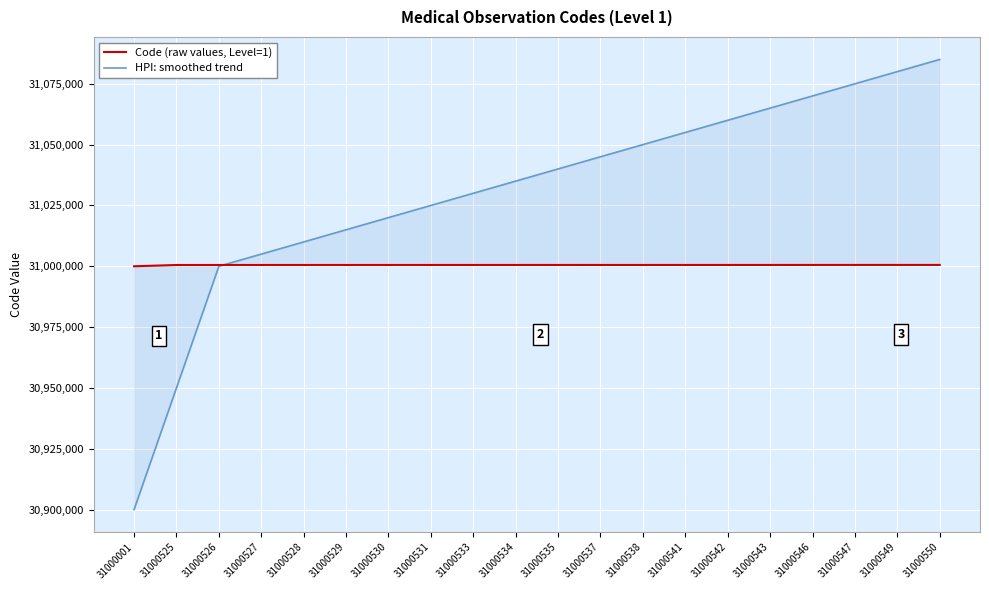

What is the difference between the second highest and minimum values in the HPI: smoothed trend series?

180000